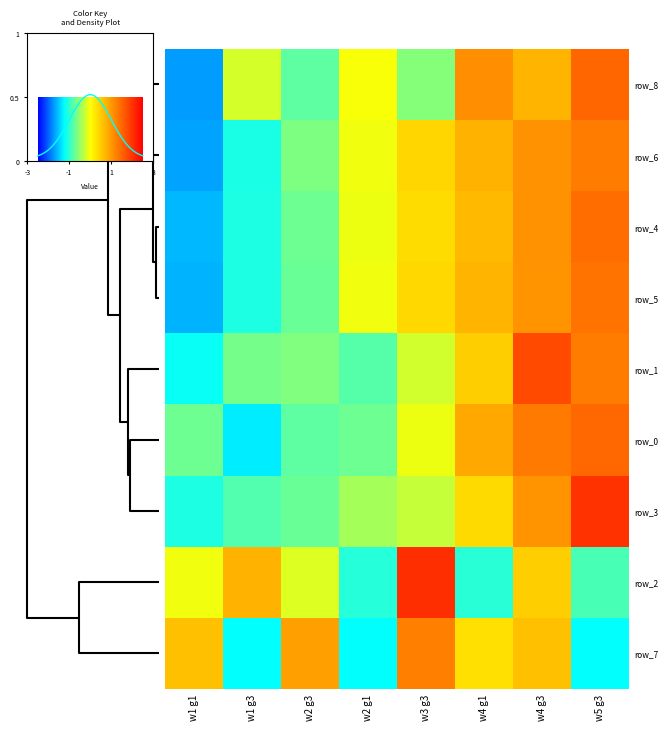

What is the total value across all series at w2 g3?

-4.2